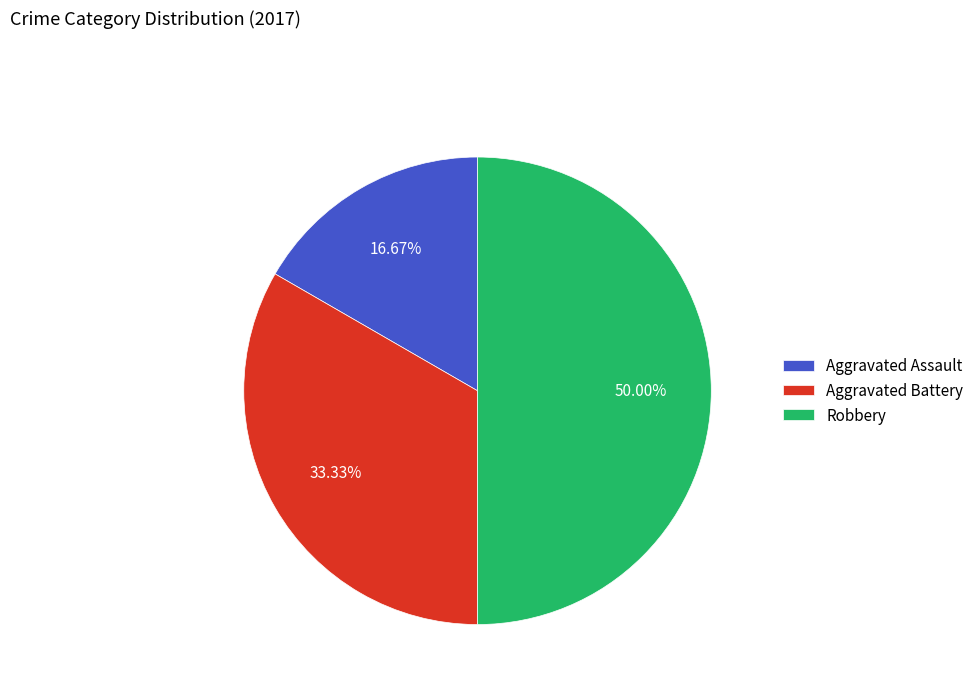

Which slice is the largest?

Robbery